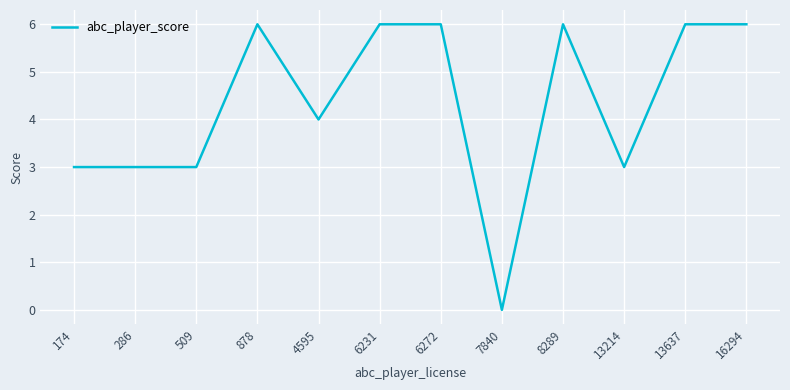

What is the ratio of the value at 509 to the value at 8289?

0.5